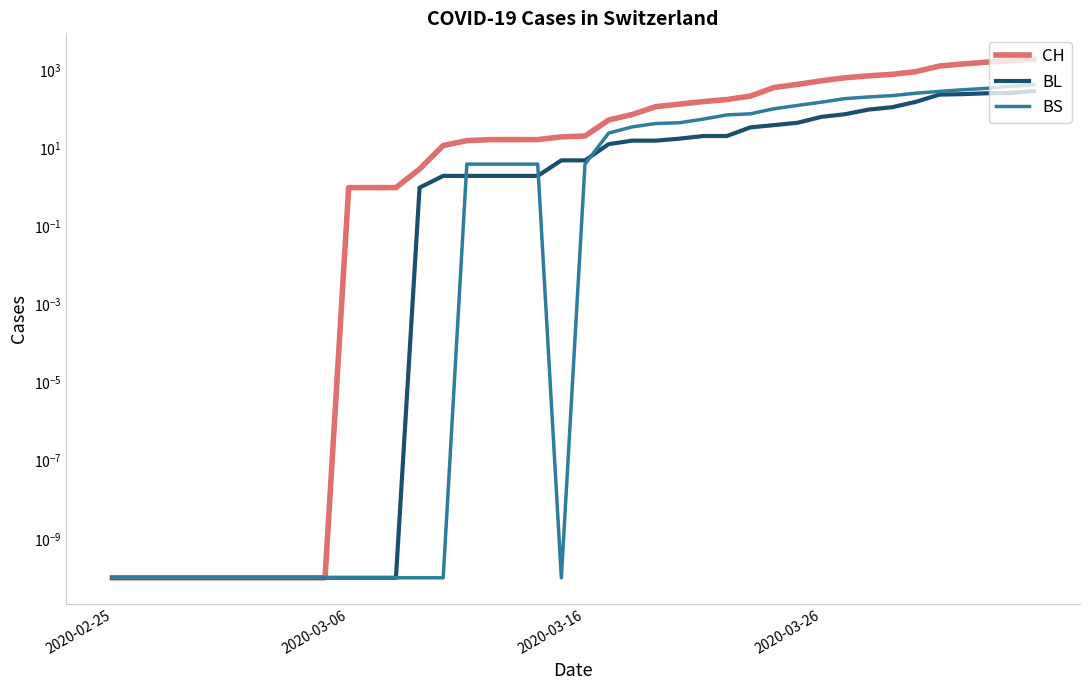

List the labels in order of BL value, largest first.

39, 38, 37, 36, 35, 34, 33, 32, 31, 30, 29, 28, 27, 25, 26, 24, 22, 23, 21, 19, 20, 14, 15, 16, 17, 18, 13, 2020-02-25, 2020-03-06, 2020-03-16, 2020-03-26, 4, 5, 6, 7, 8, 9, 10, 11, 12